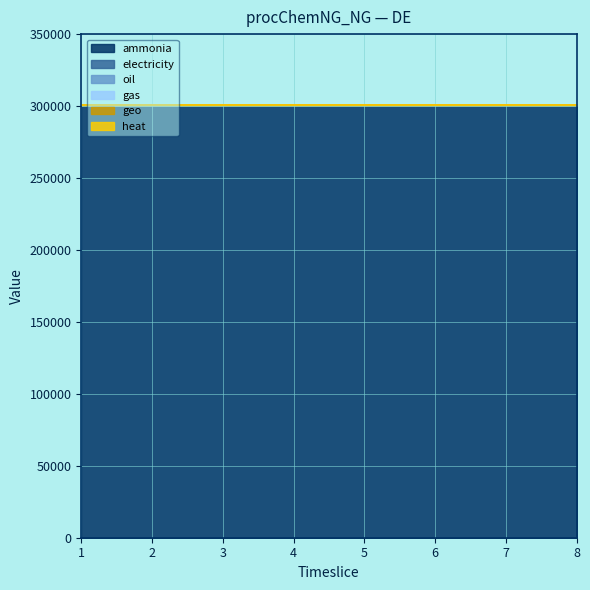

True or false: gas and ammonia intersect in this chart.

False